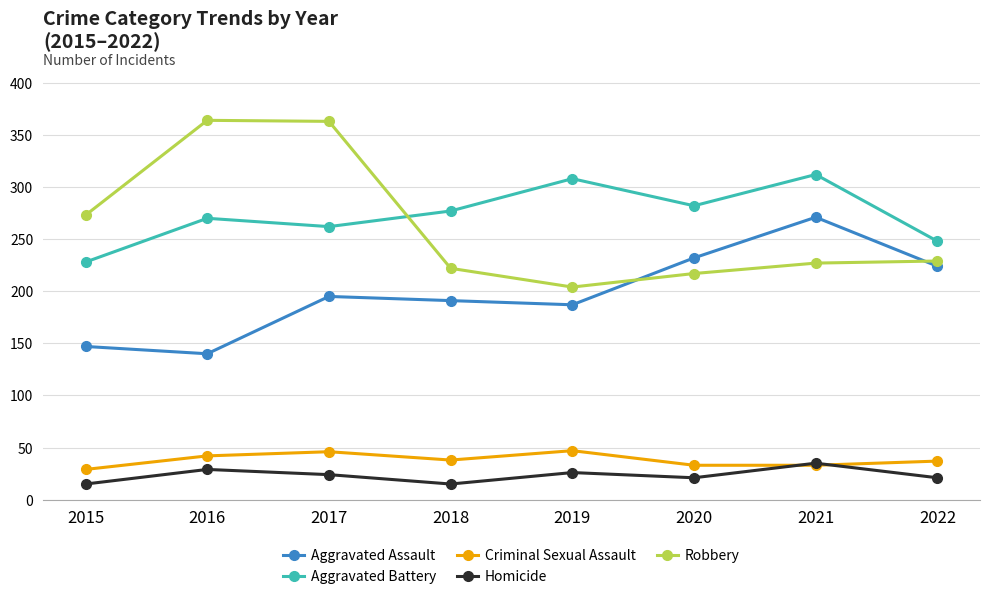

What is the smallest value displayed?

15